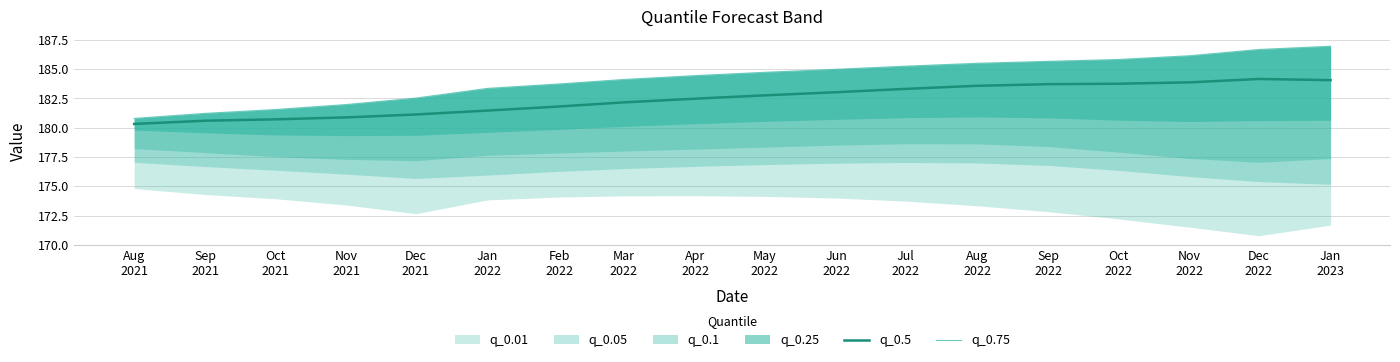

What value does the q_0.75 series have at Mar
2022?

184.1